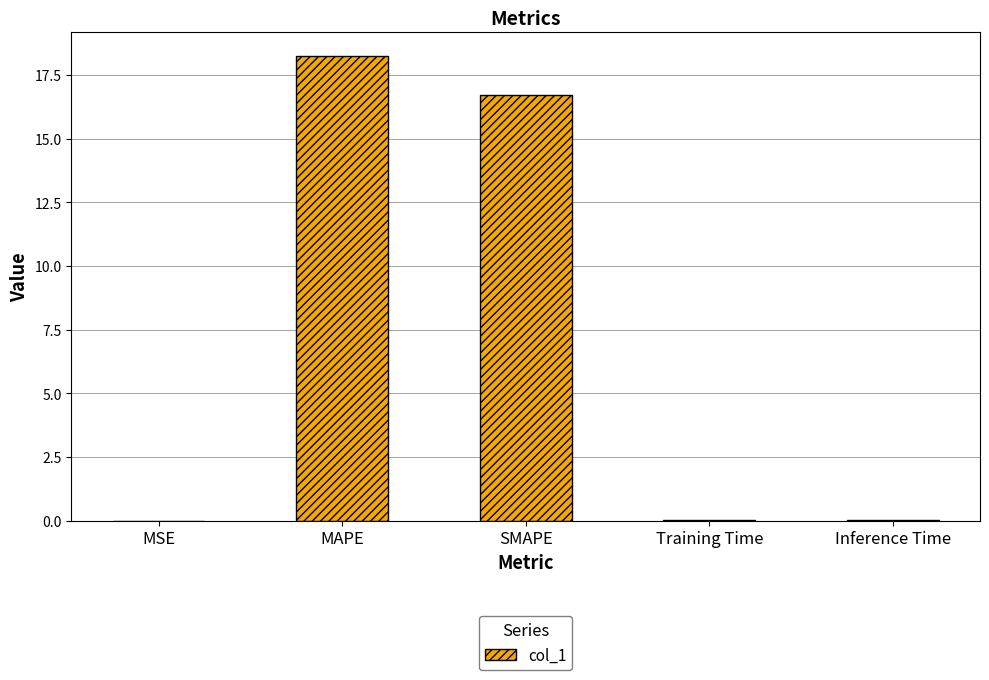

The chart shows a value of 0.0 at Inference Time. True or false?

True